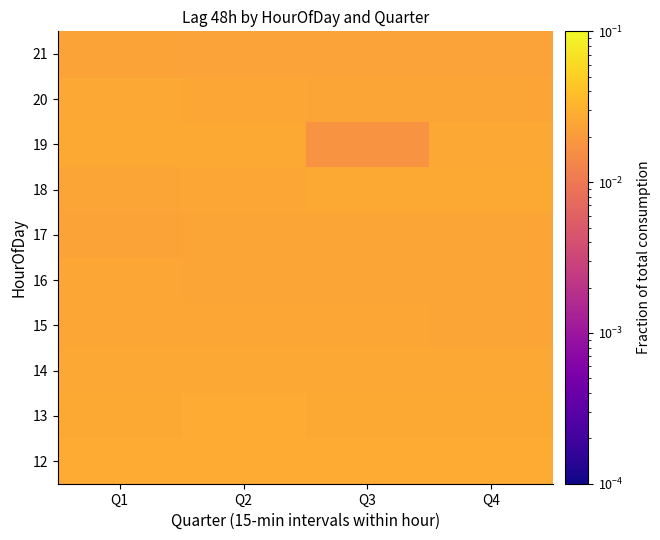

At how many categories does at least one series exceed 0?

4